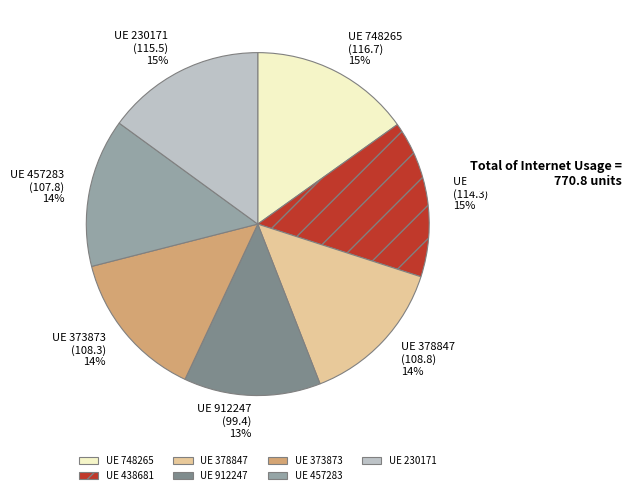

Is there any slice that represents more than half of the pie?

No